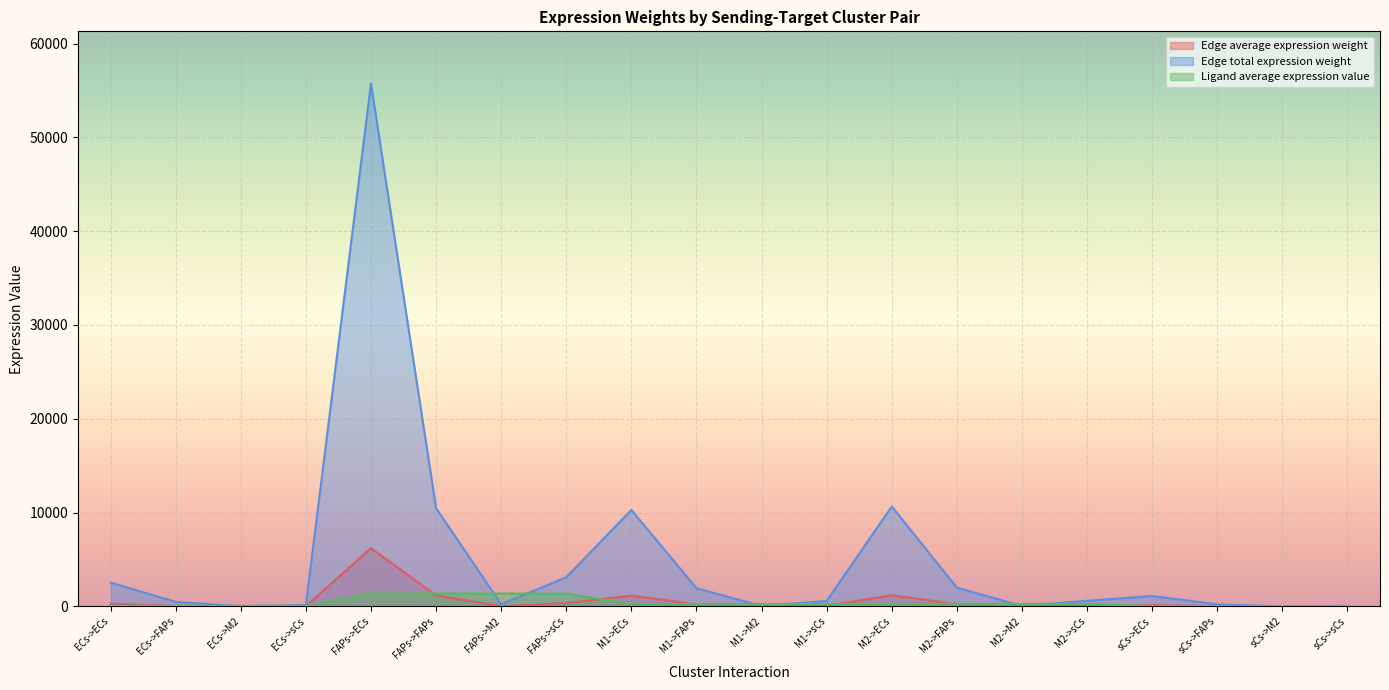

Which category has the lowest value in the Ligand average expression value series?

sCs->ECs